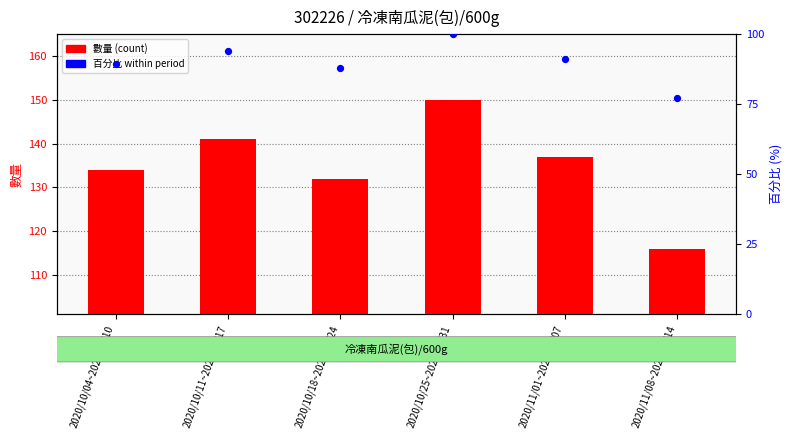

What is the total value across all series at 2020/10/11~2020/10/17?

235.0